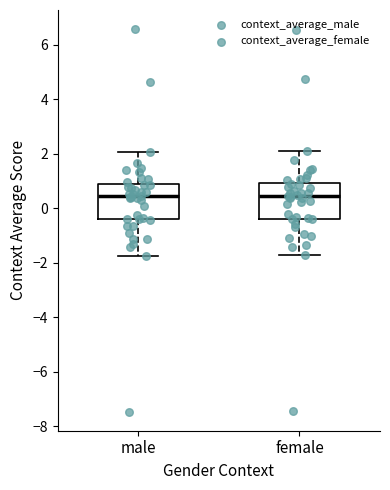

Where is the upper edge of the box for male on the y-axis? The values are not printed on the chart, so give them approximately, as read against the axis.

0.8